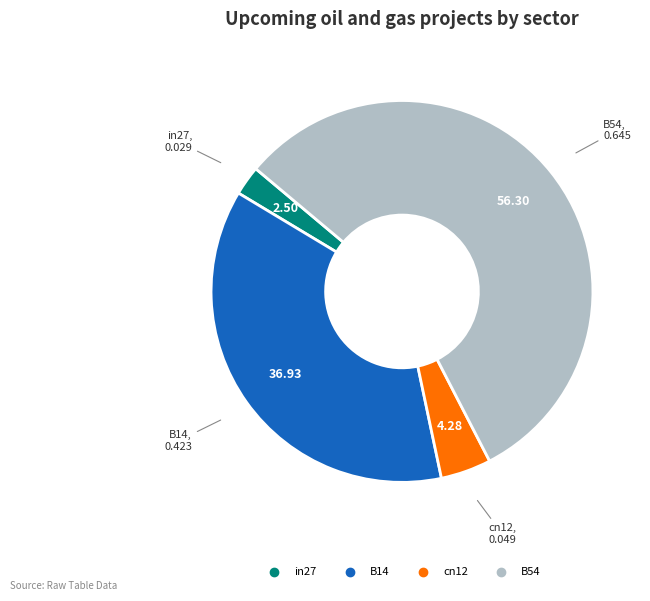

Is there any slice that represents more than half of the pie?

Yes